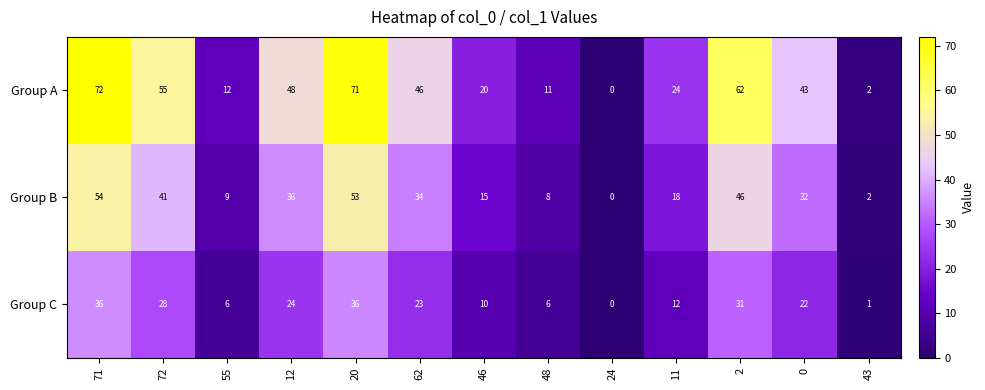

The Group B series shows 1 at 43. True or false?

False